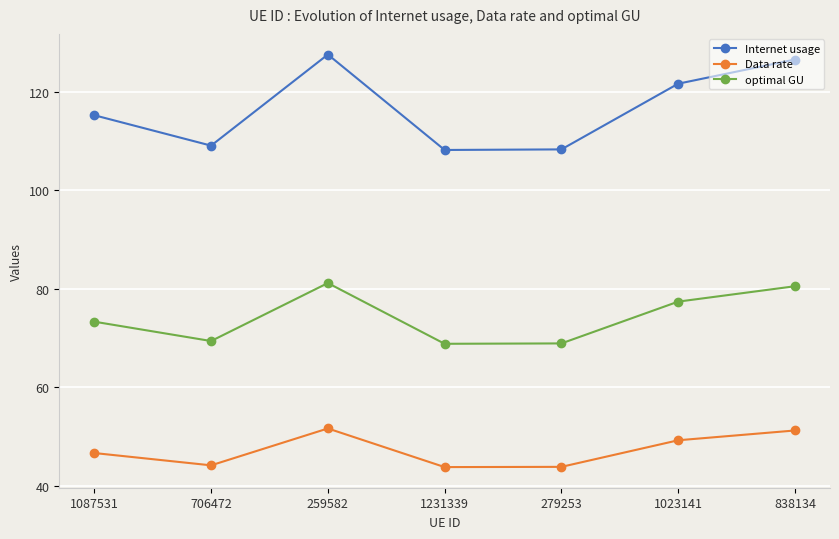

At 1231339, list the series in order from largest to smallest.

Internet usage, optimal GU, Data rate